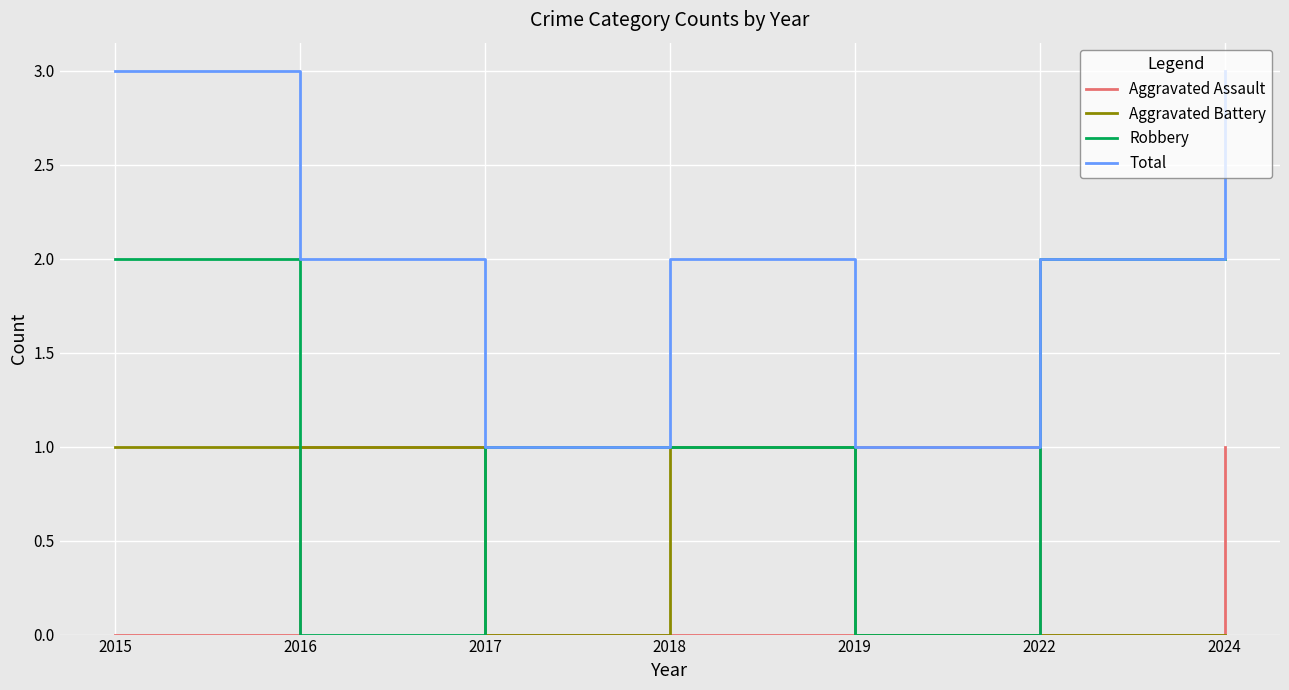

How many intersections are there between Robbery and Aggravated Assault?

4